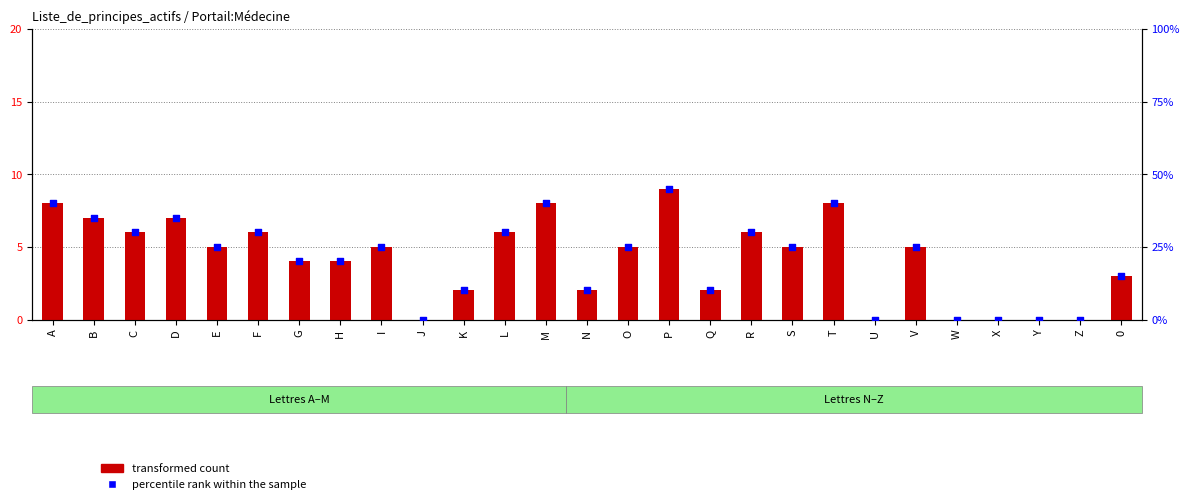

At how many categories does at least one series exceed 31?

6